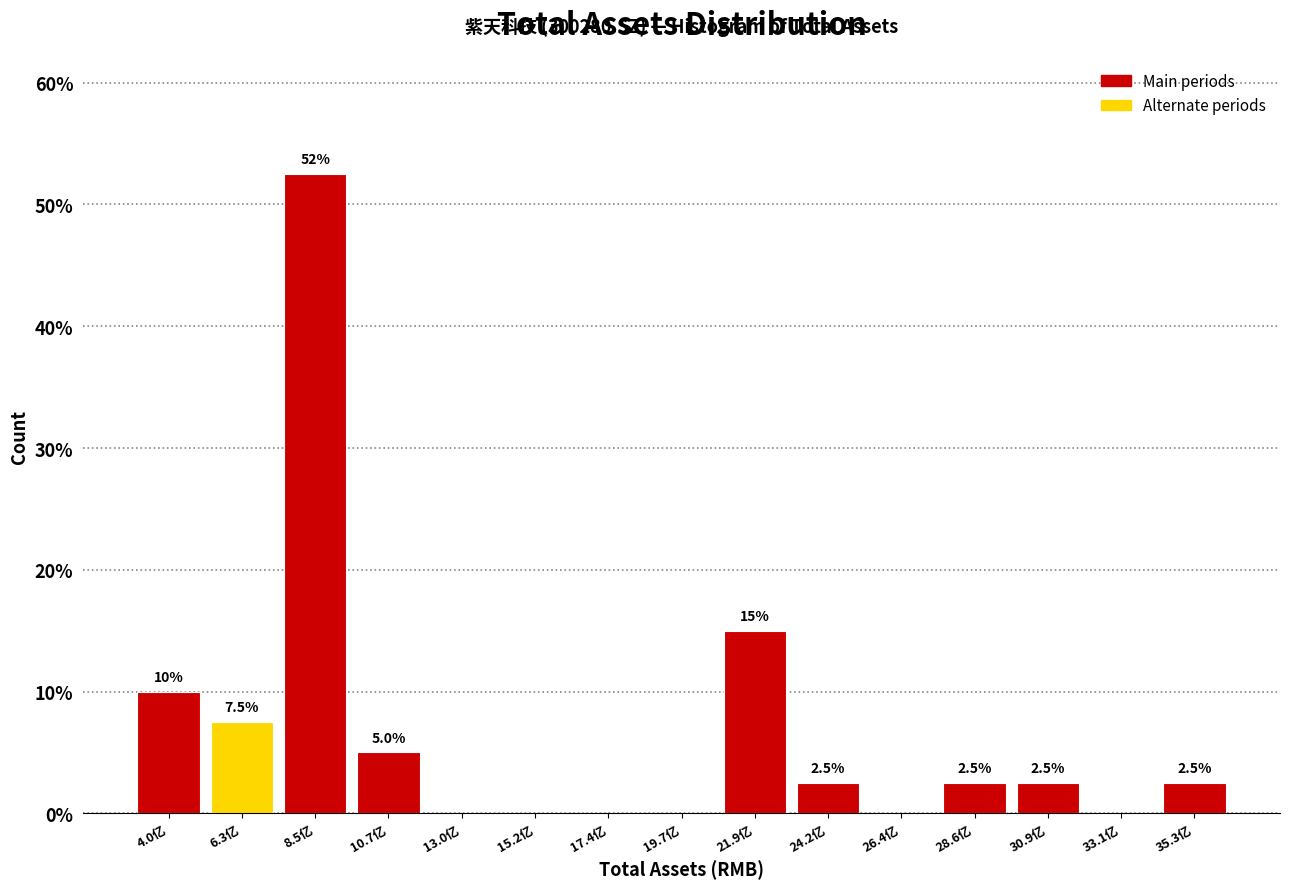

Reading right to left, what are all the values shown in this chart?

35.3亿=2.5	33.1亿=0.0	30.9亿=2.5	28.6亿=2.5	26.4亿=0.0	24.2亿=2.5	21.9亿=15.0	19.7亿=0.0	17.4亿=0.0	15.2亿=0.0	13.0亿=0.0	10.7亿=5.0	8.5亿=52.5	6.3亿=7.5	4.0亿=10.0